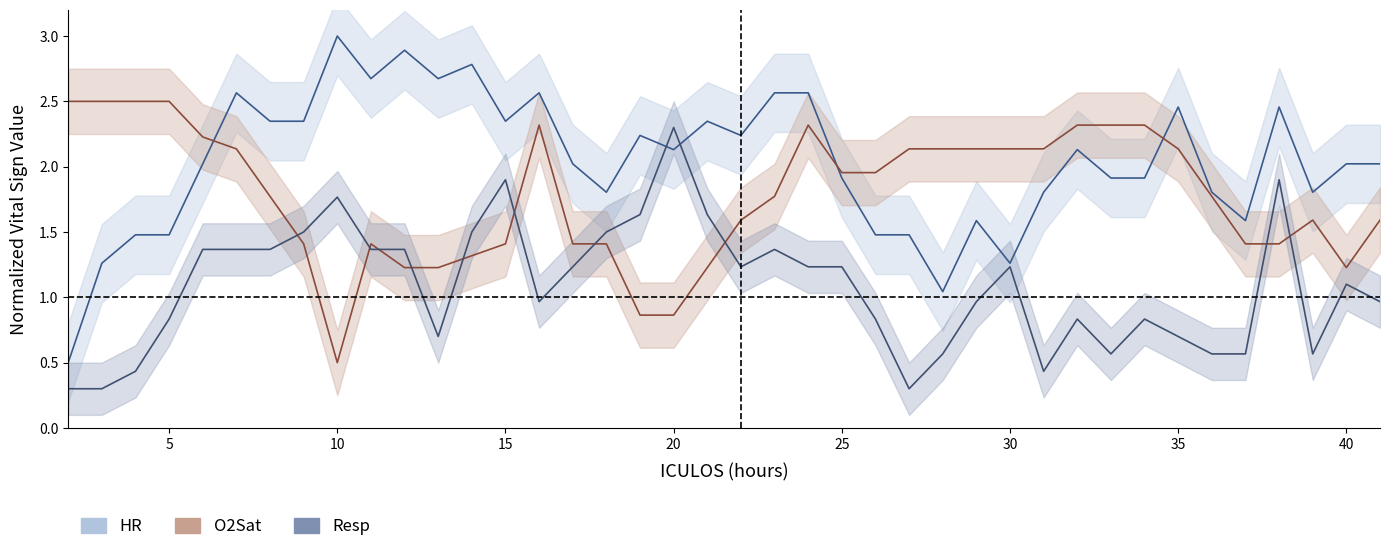

True or false: HR has more than 2 interior local peaks.

True